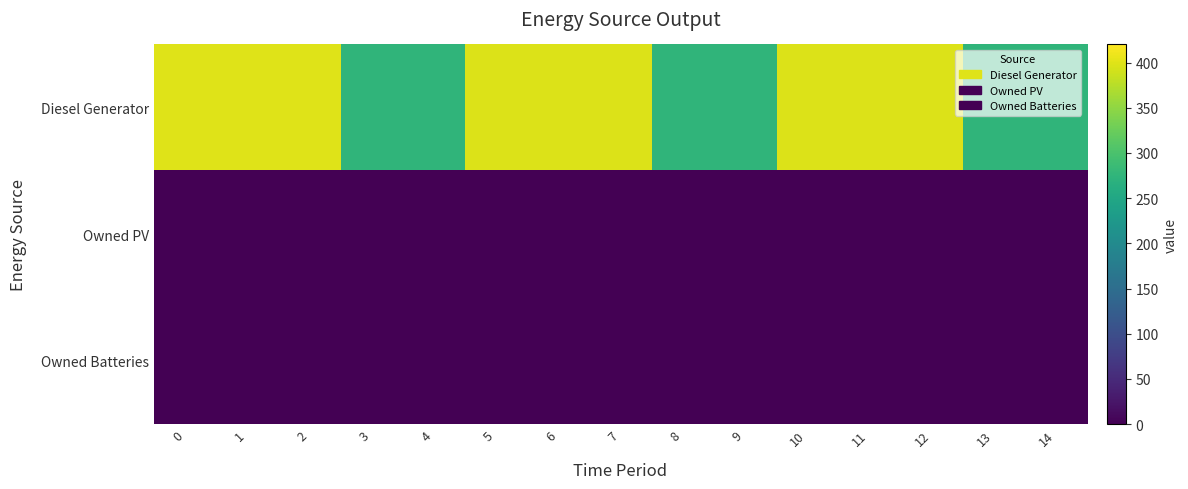

Which series has the widest spread of values?

row_0